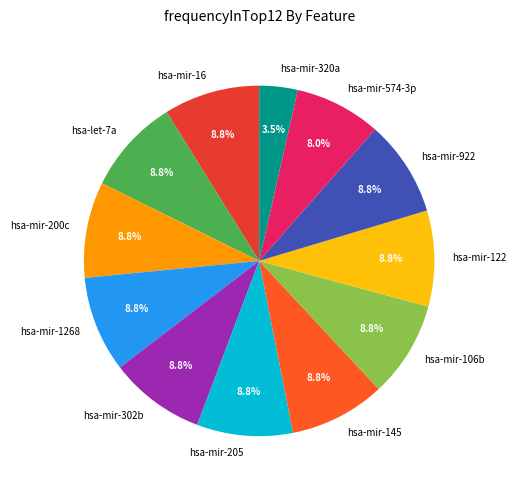

The hsa-mir-205 slice represents 1% of the pie. True or false?

False